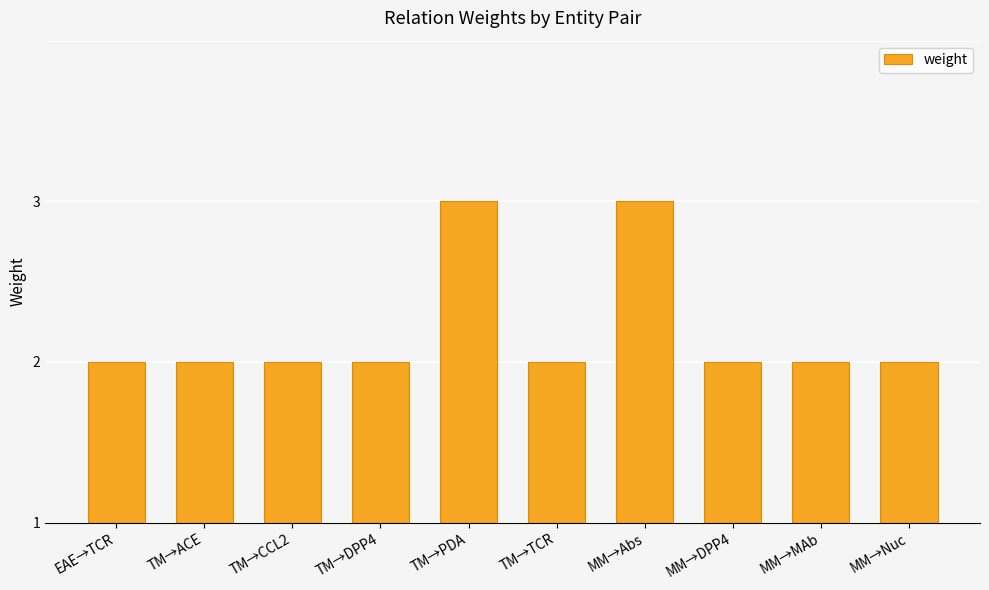

List the labels in order of value, smallest first.

EAE→TCR, TM→ACE, TM→CCL2, TM→DPP4, TM→TCR, MM→DPP4, MM→MAb, MM→Nuc, TM→PDA, MM→Abs